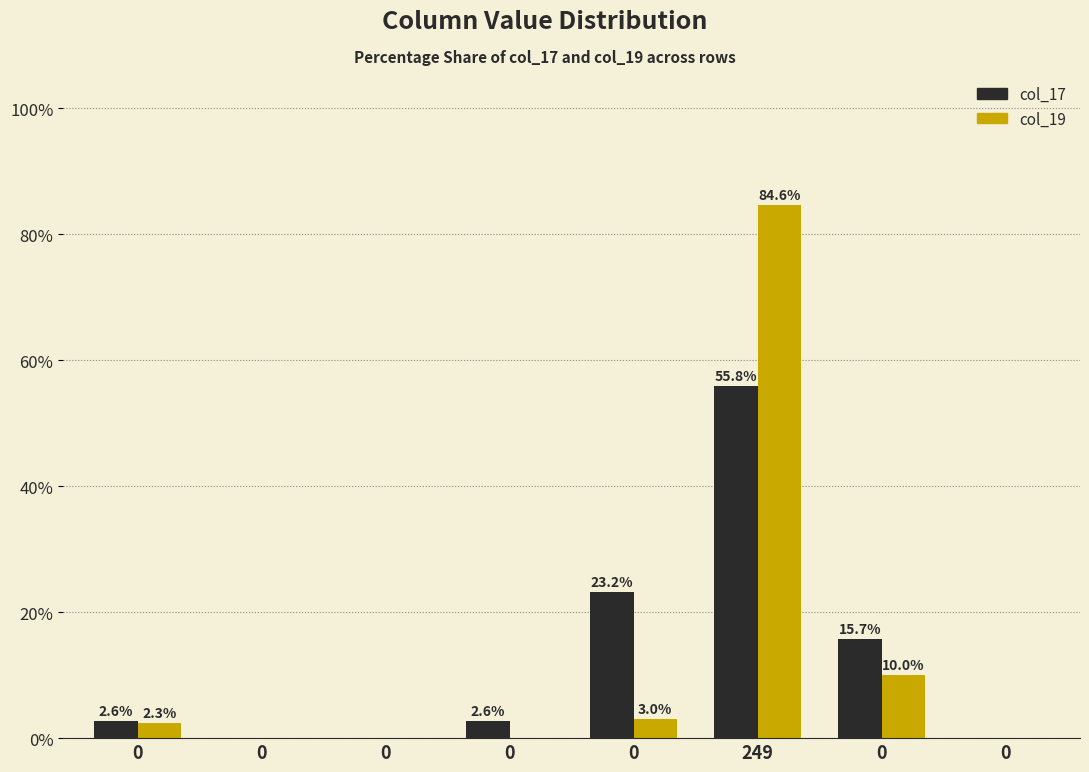

Does the chart contain stacked bars?

No